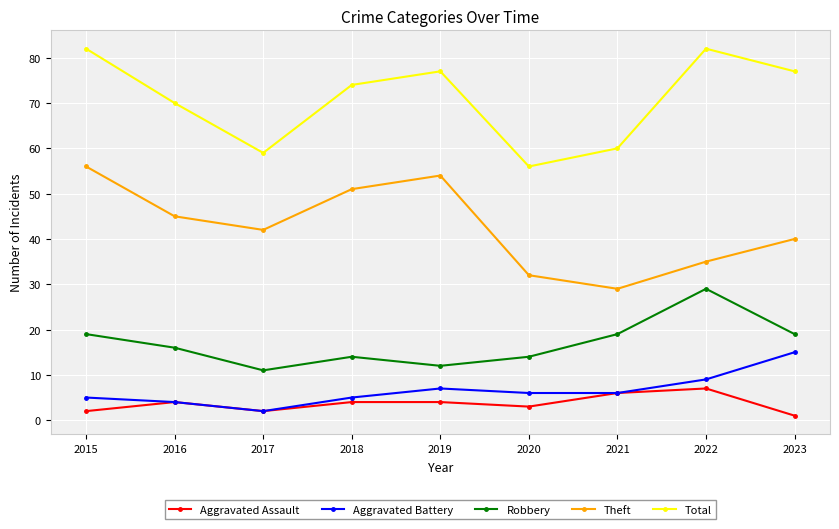

What is the total value across all series at 2017?

116